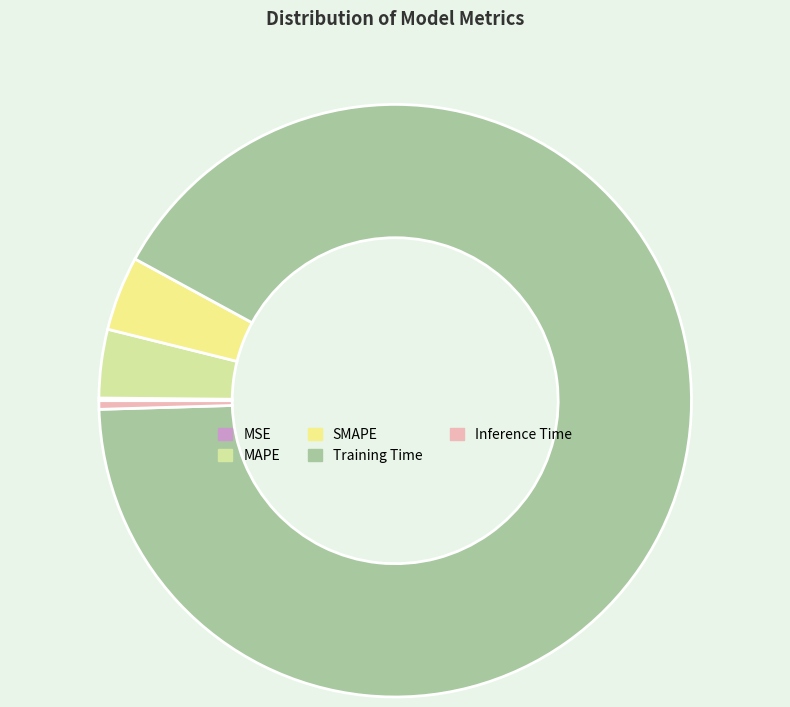

Which has a higher value, MAPE or Training Time?

Training Time